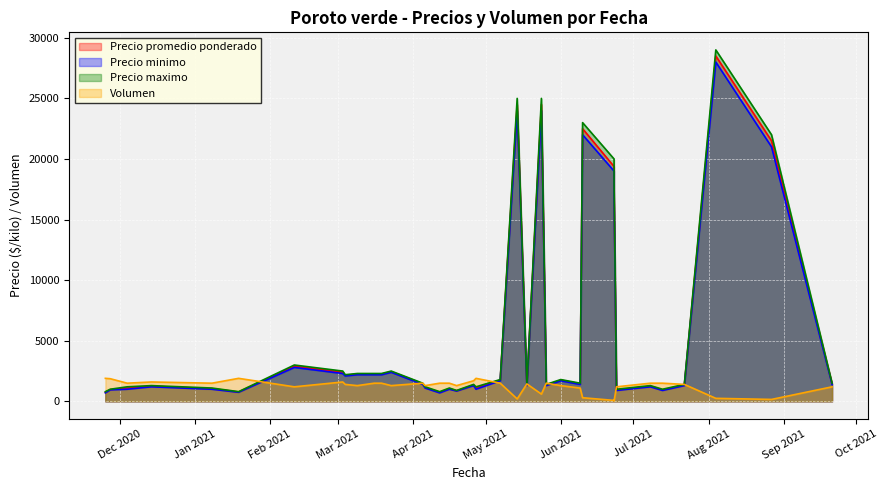

True or false: Precio minimo and Precio maximo intersect in this chart.

False